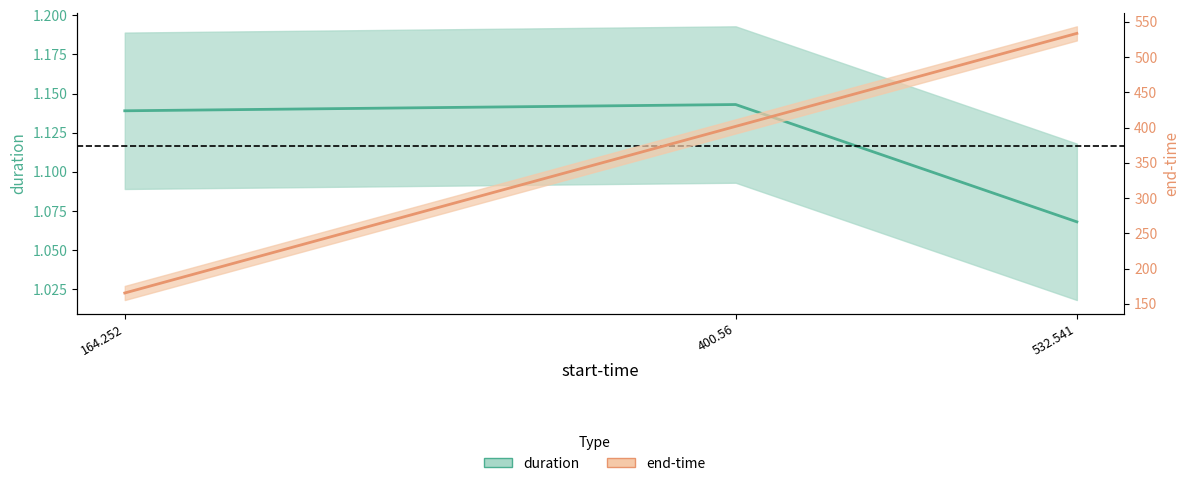

What is the label of the 3rd point from the right?

164.252